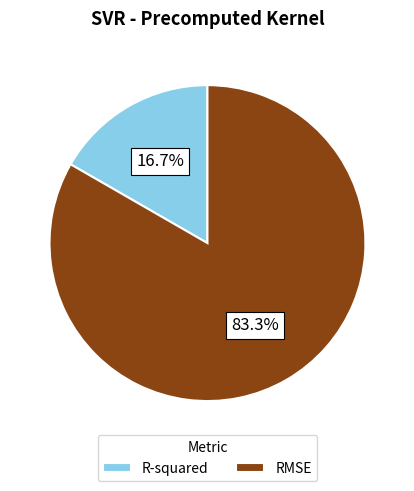

Which slice is the largest?

RMSE